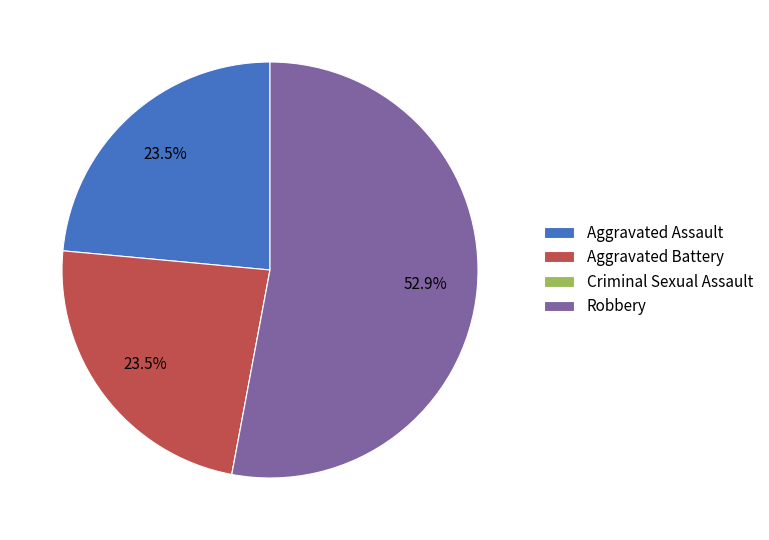

What is the largest slice in the pie chart?

Robbery